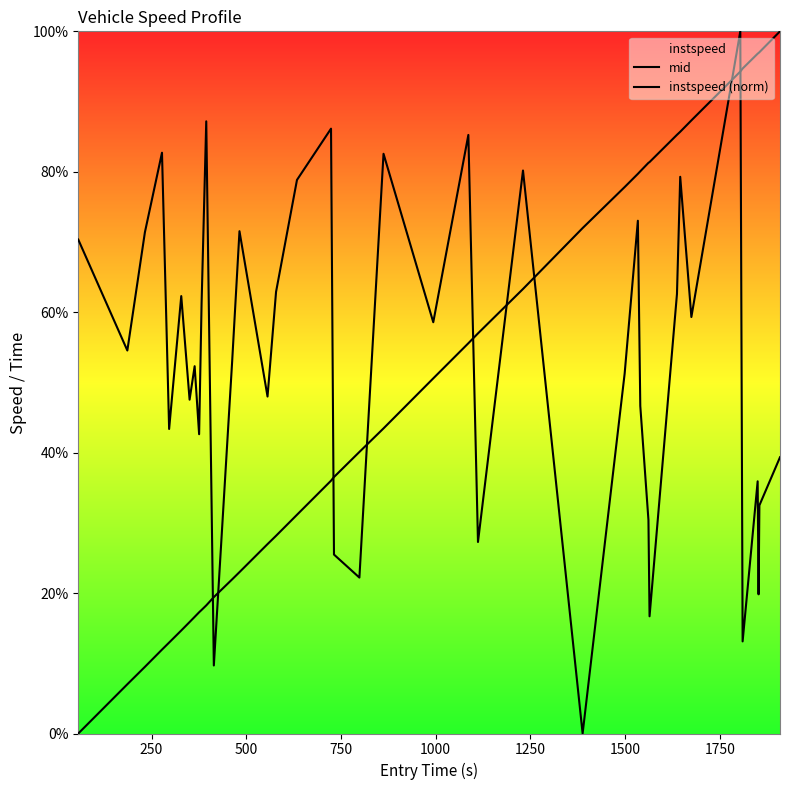

Does the chart display data point markers on the line(s)?

No